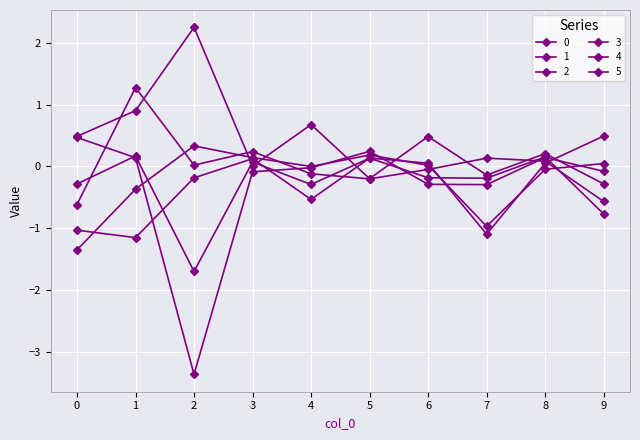

Between 2 and 3, which series saw the biggest shift?

5